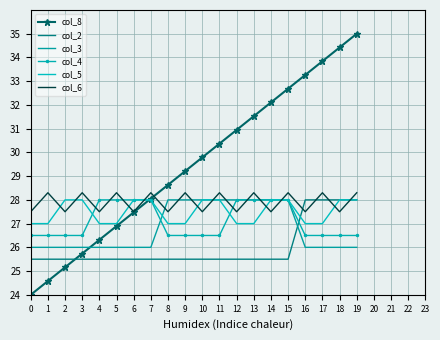

The col_2 series shows 28.0 at 17. True or false?

True